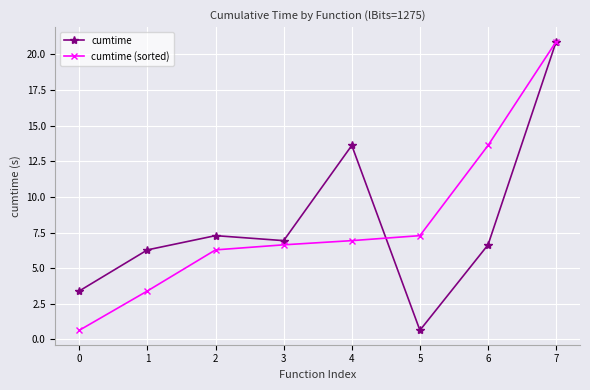

The value of cumtime at 1 is 3.4. True or false?

False